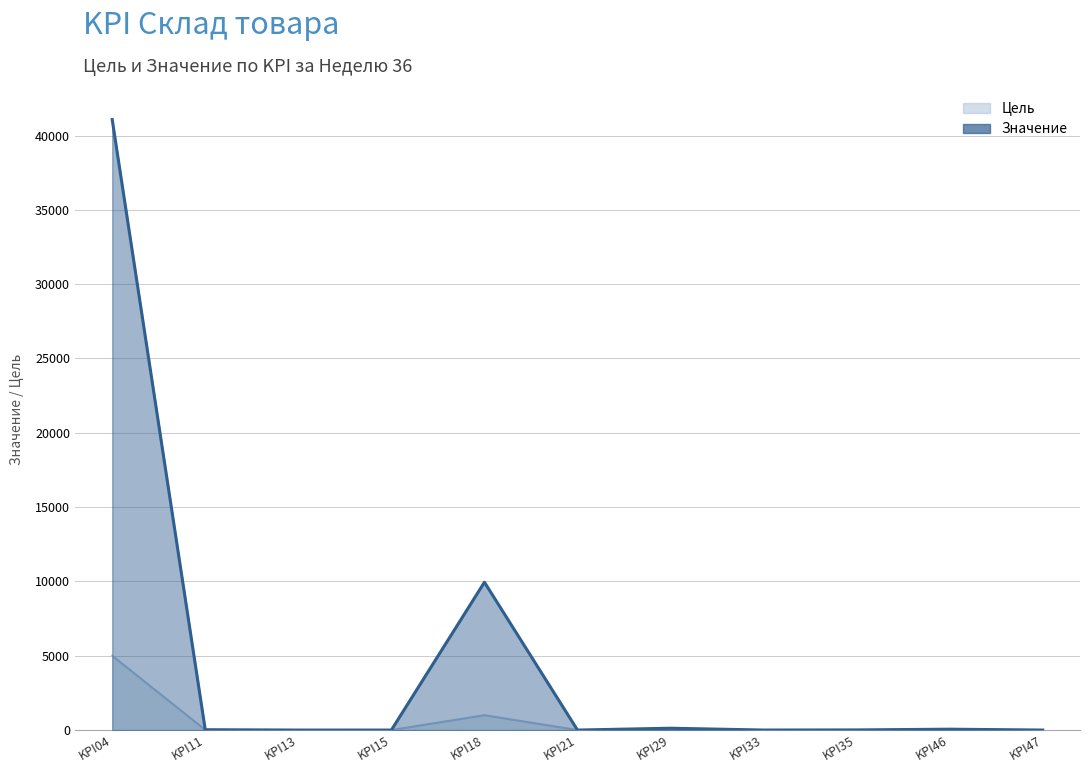

What are all the series names shown in the legend?

Цель, Значение